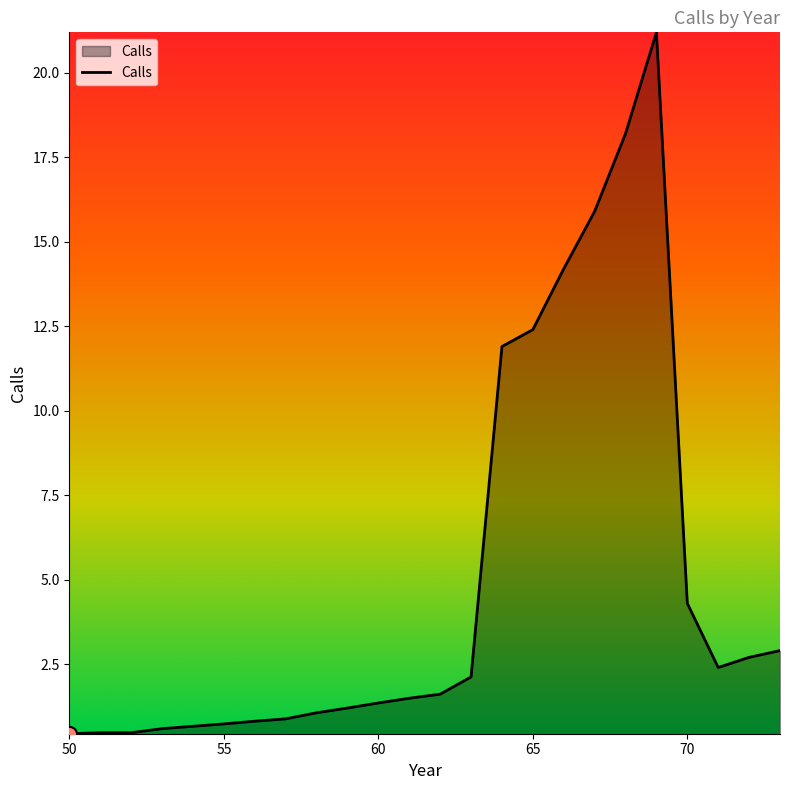

What is the maximum value shown in the chart?

21.2